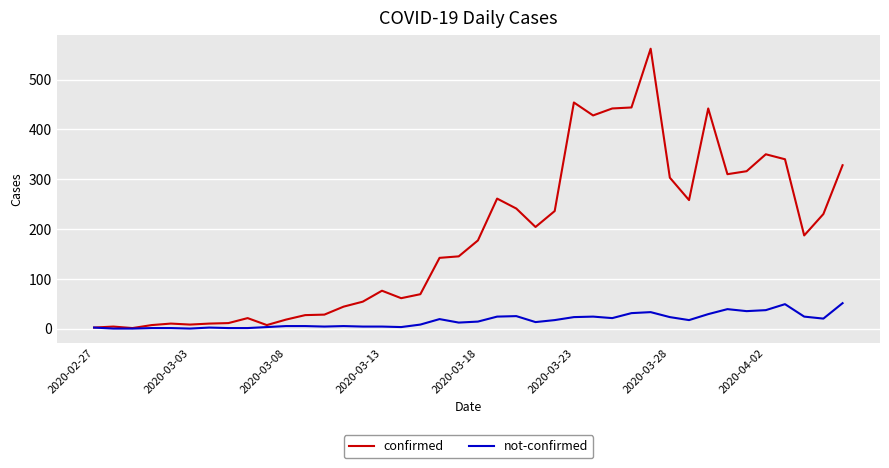

Rank the series by their average value, from highest to lowest.

confirmed, not-confirmed